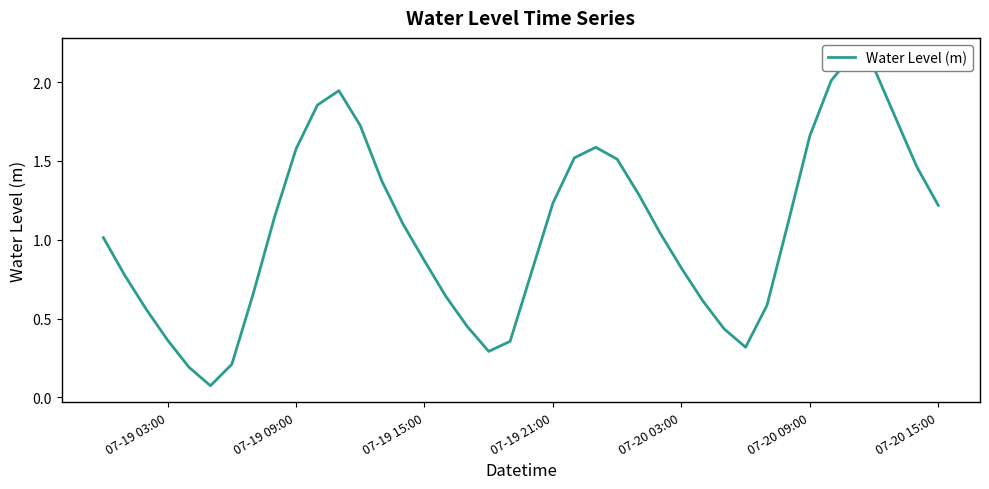

Is it true that the value at 29 is 0.7?

False